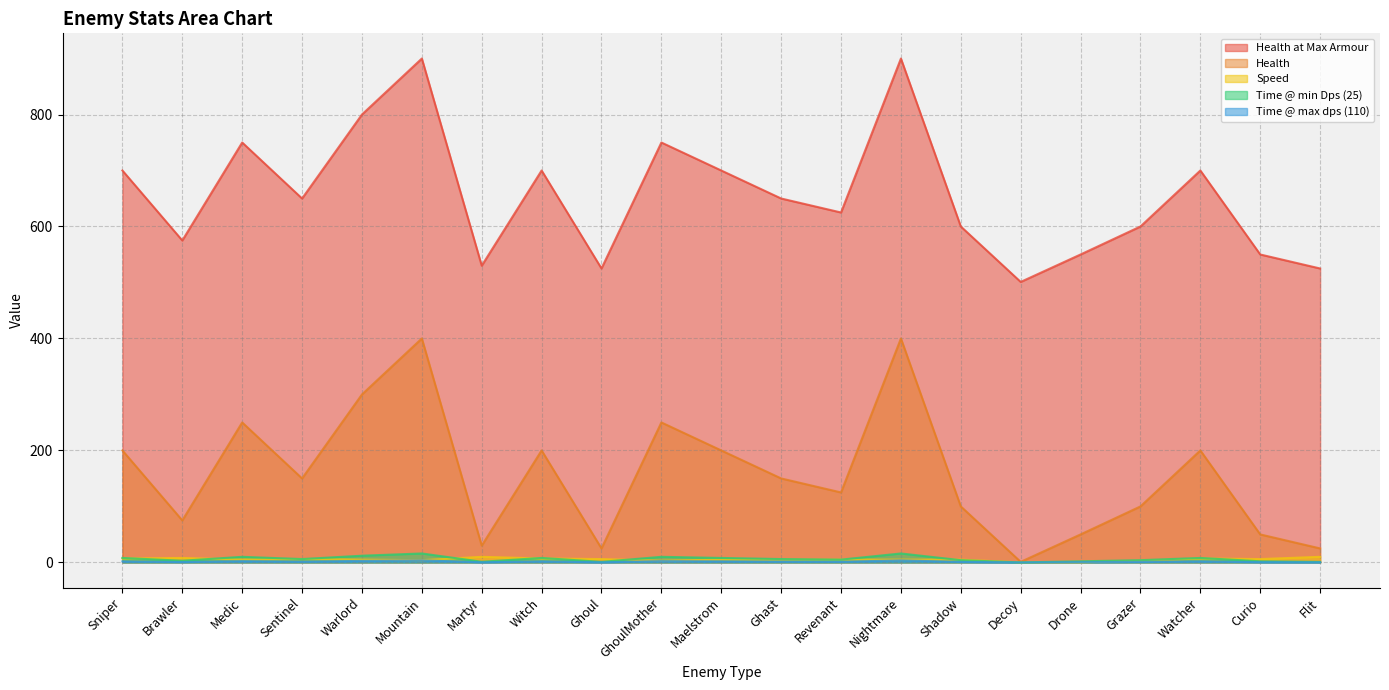

Read the Speed value at Mountain.

4.0